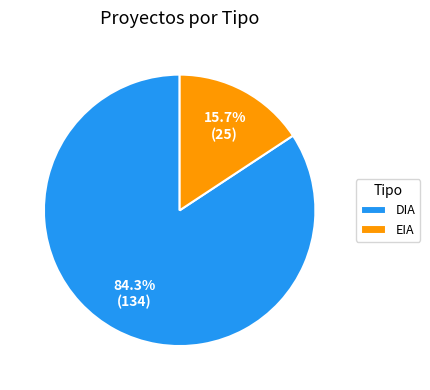

To the nearest percent, what is the difference between the largest and smallest slice percentages?

69%